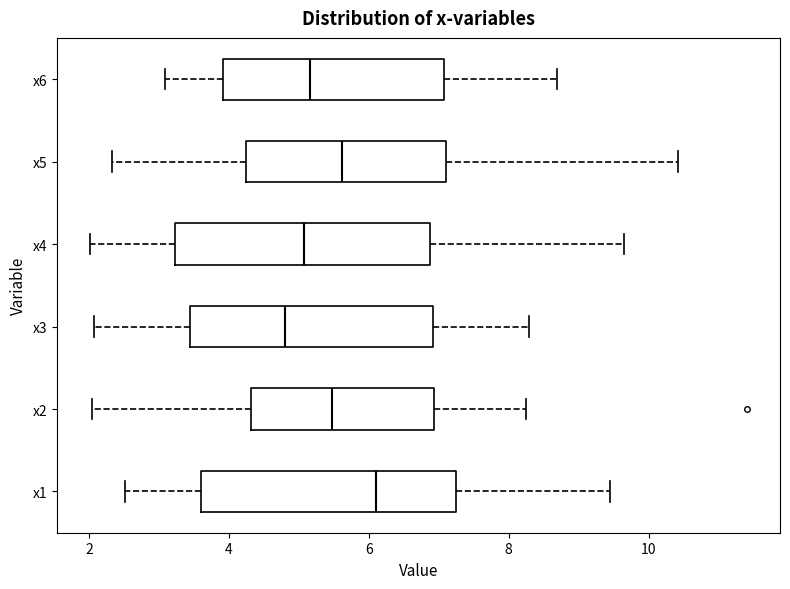

Where does the right whisker of the box for x4 end on the x-axis? The values are not printed on the chart, so give them approximately, as read against the axis.

9.6